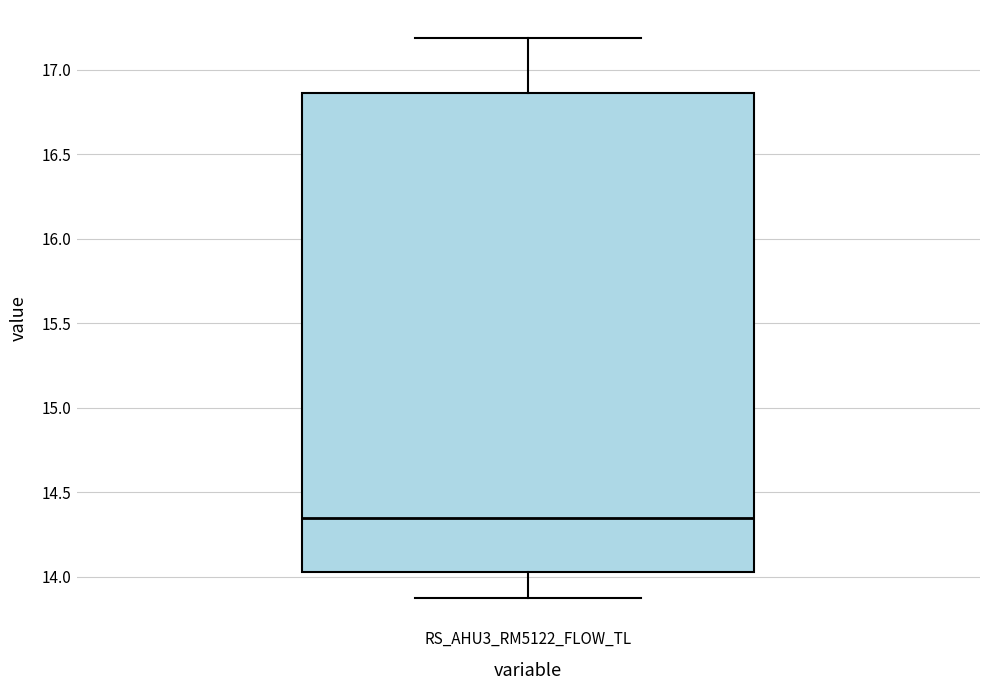

Read this box plot against the y-axis: the position of the median line, the range covered by the box, and the ends of both whiskers. The values are not printed on the chart, so give them approximately, as read against the axis.

median 14.35, box 14.05 to 16.85, whiskers 13.85 to 17.20